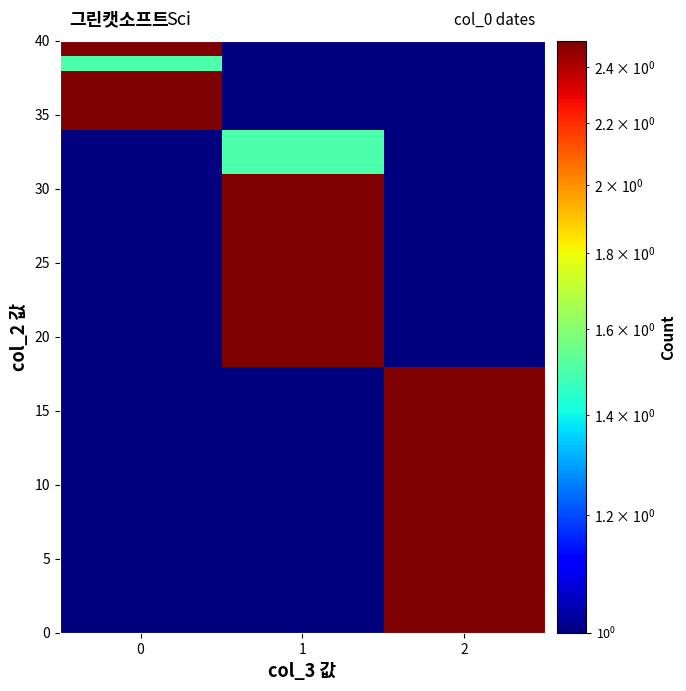

At how many categories does at least one series exceed 0?

3